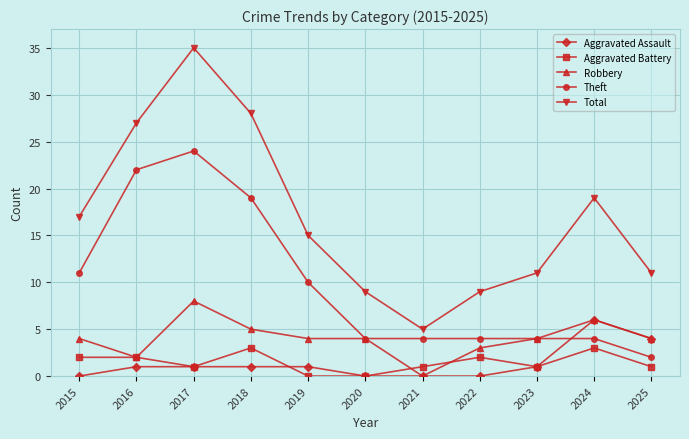

How many times do Aggravated Assault and Theft cross each other?

1